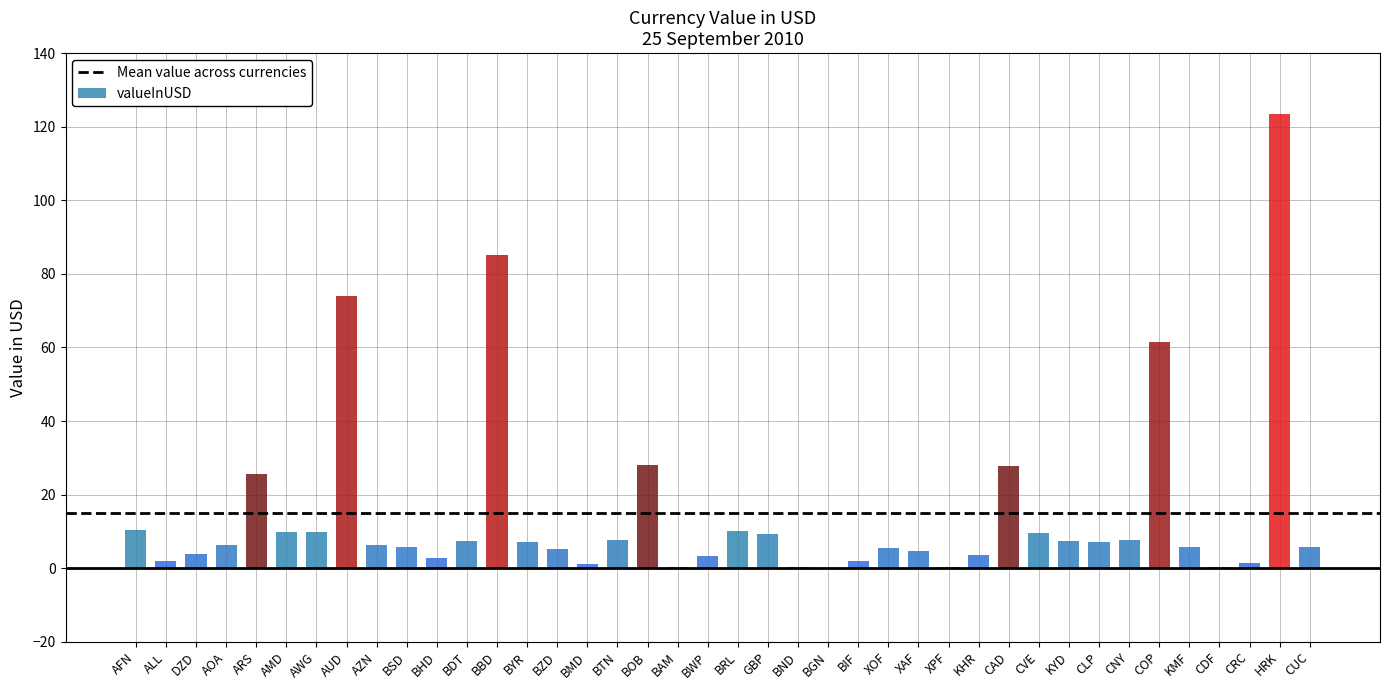

Reading left to right, what are all the values shown in this chart?

10.3	2.0	3.9	6.3	25.7	9.7	10.0	74.0	6.3	5.7	2.9	7.4	85.0	7.2	5.2	1.2	7.7	28.1	0.4	3.2	10.2	9.3	0.3	0.1	2.0	5.4	4.7	0.4	3.5	27.7	9.5	7.4	7.2	7.7	61.4	5.7	0.2	1.4	123.5	5.8